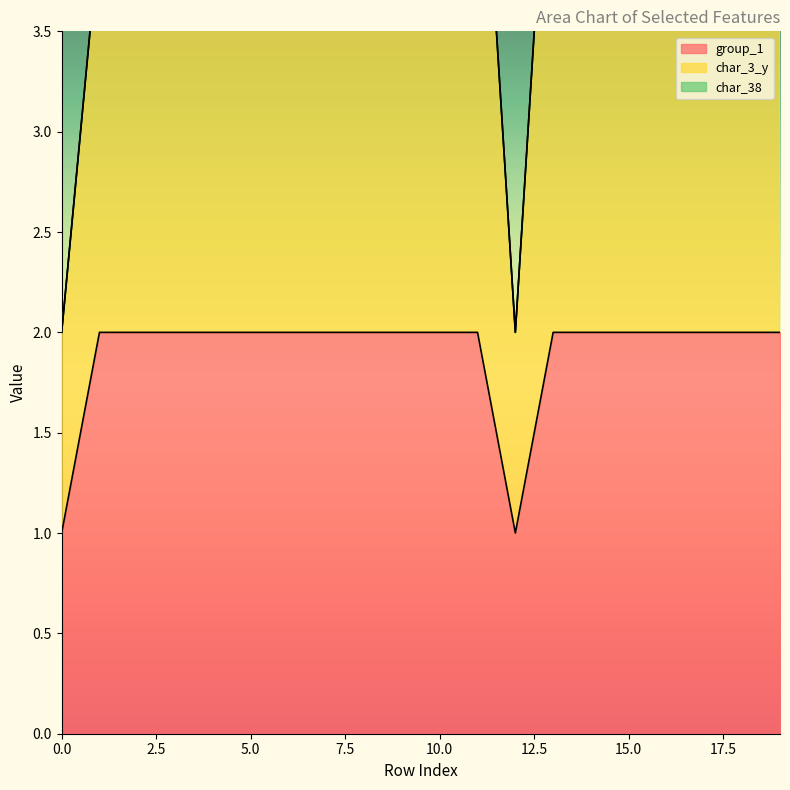

Where is the first local maximum for char_3_y?

7